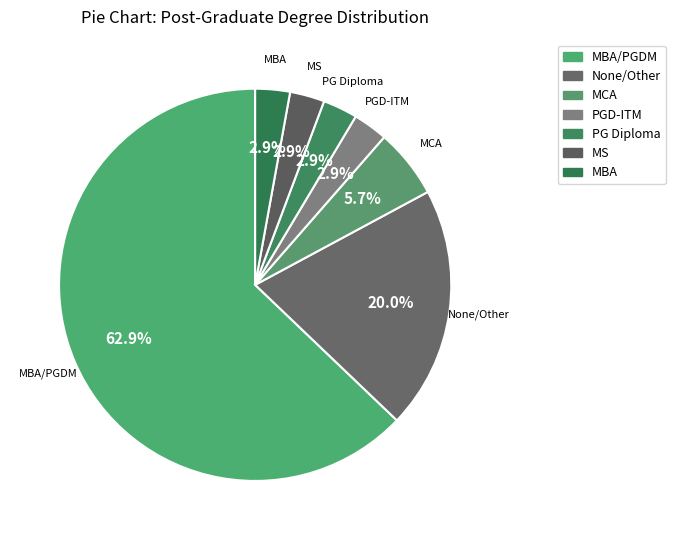

Count the number of slices in the pie.

7